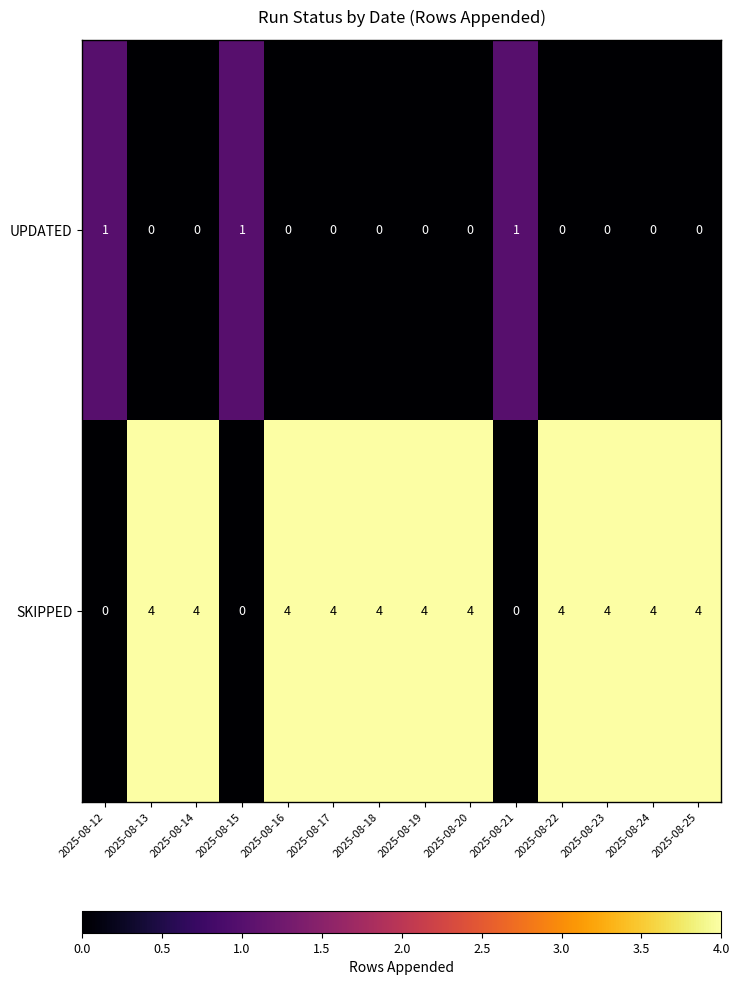

Which series has the widest spread of values?

SKIPPED